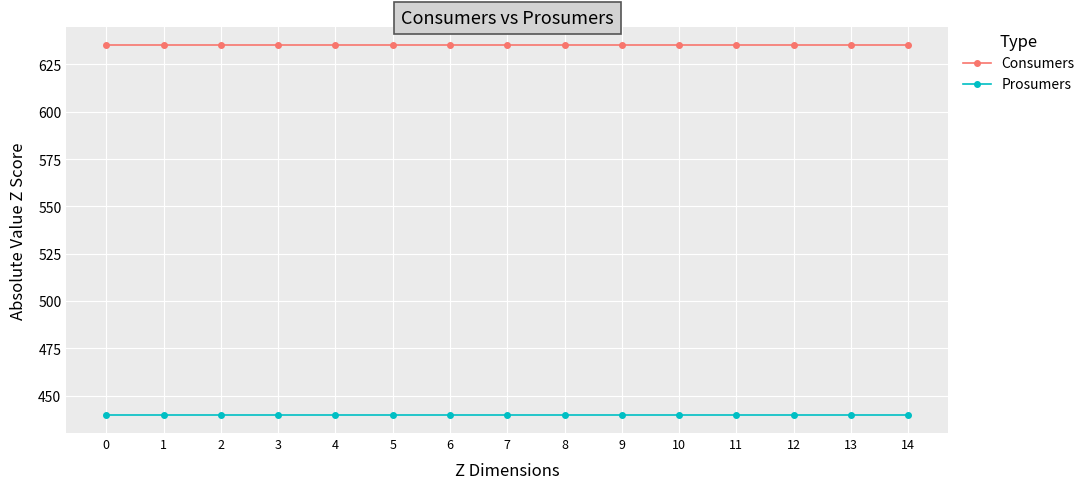

At 11, list the series in order from smallest to largest.

Prosumers, Consumers